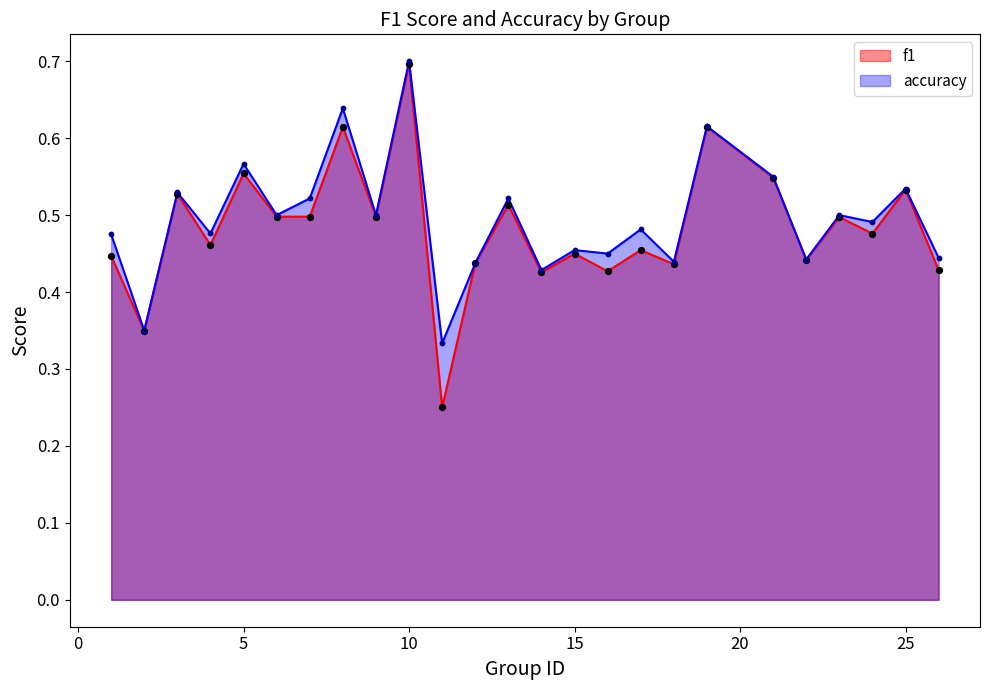

What is the total value across all series at 15?

0.9